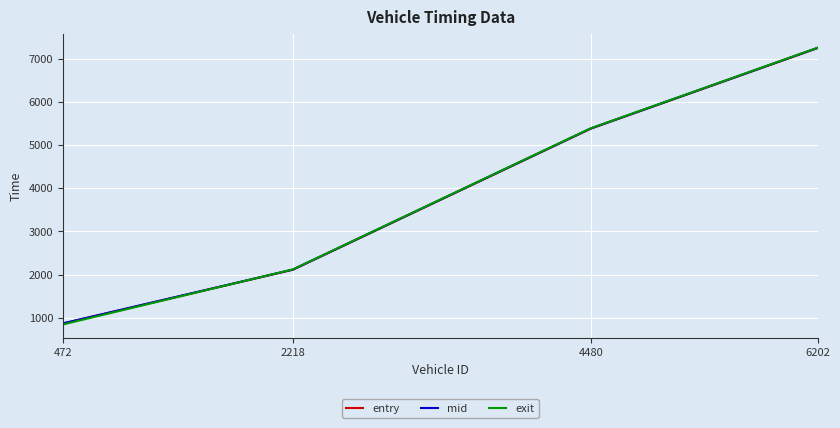

Reading left to right, transcribe all the data shown in this chart.

entry: 866.3	2112.1	5380.6	7247.4
mid: 870.3	2116.2	5385.0	7251.6
exit: 844.3	2120.4	5389.4	7255.7